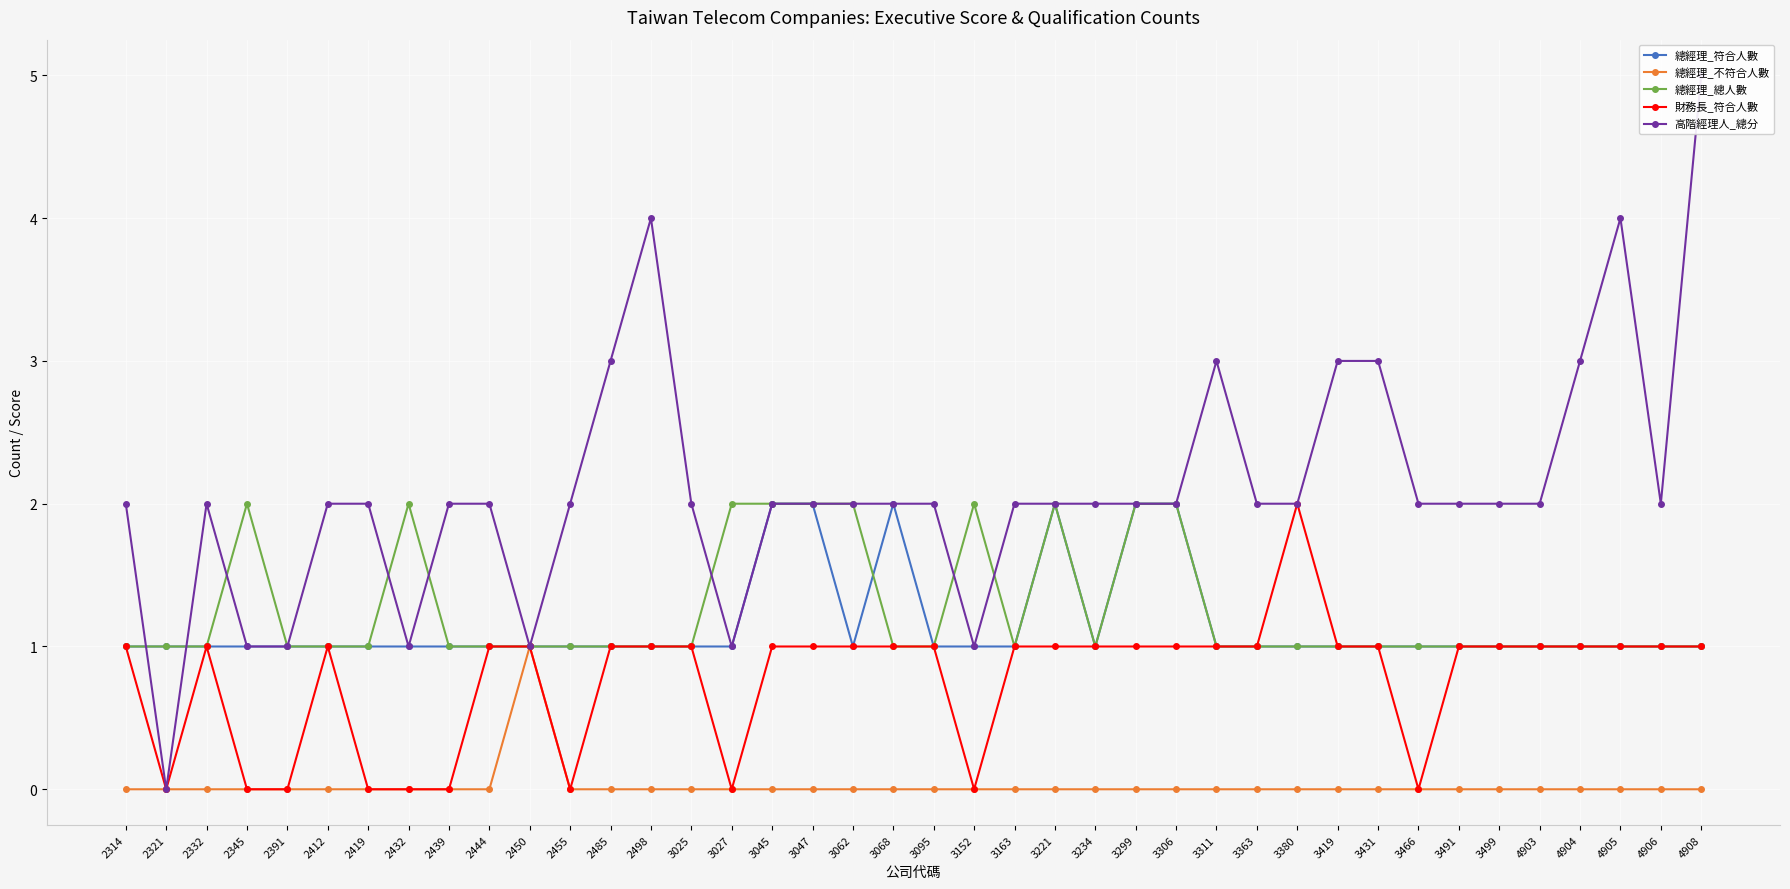

Is it true that 財務長_符合人數 equals 1 at 4906?

True